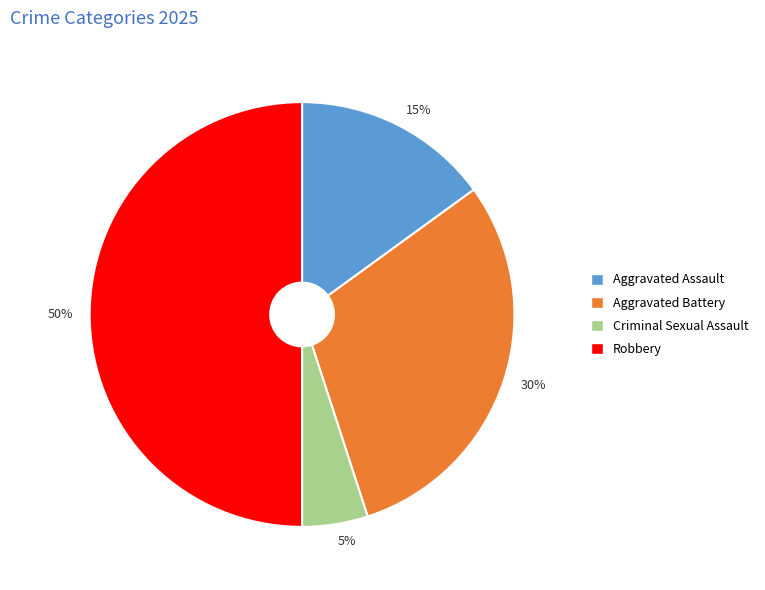

How many slices are in this pie chart?

4